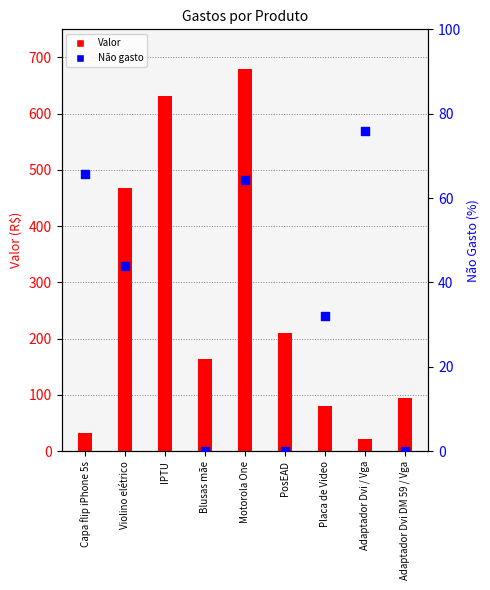

Which series has the largest total across all categories?

Valor